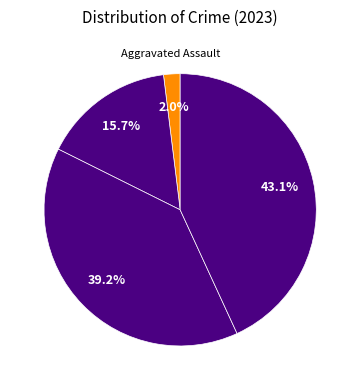

Rank the categories by value from lowest to highest.

Aggravated Assault, Aggravated Battery, Robbery, Theft